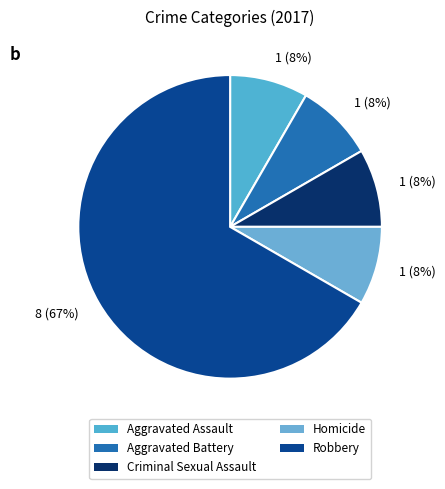

How many segments does this pie chart have?

5